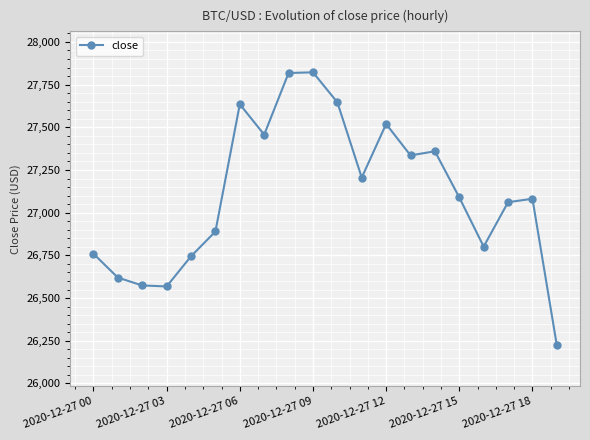

What is the value of the 4th point from the left?

26568.1